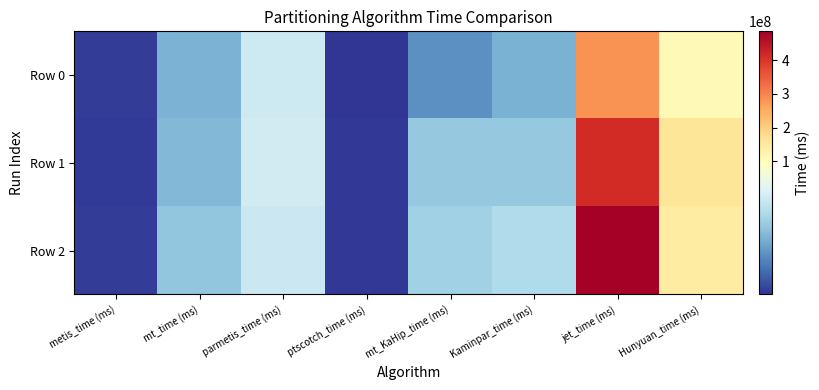

At which category does the chart reach its peak across all series?

jet_time (ms)